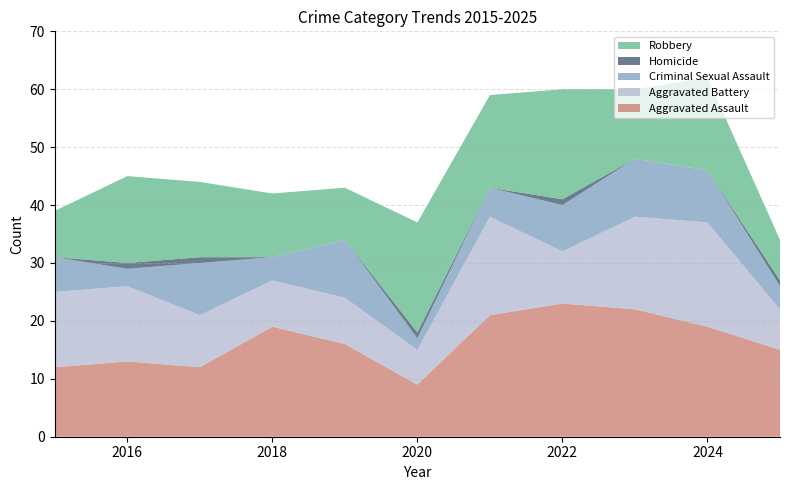

Reading right to left, what are all the values shown in this chart?

Aggravated Assault: 15	19	22	23	21	9	16	19	12	13	12
Aggravated Battery: 7	18	16	9	17	6	8	8	9	13	13
Criminal Sexual Assault: 4	9	10	8	5	2	10	4	9	3	6
Homicide: 1	0	0	1	0	1	0	0	1	1	0
Robbery: 7	16	12	19	16	19	9	11	13	15	8
Total: 34	62	60	60	59	37	43	42	44	45	39